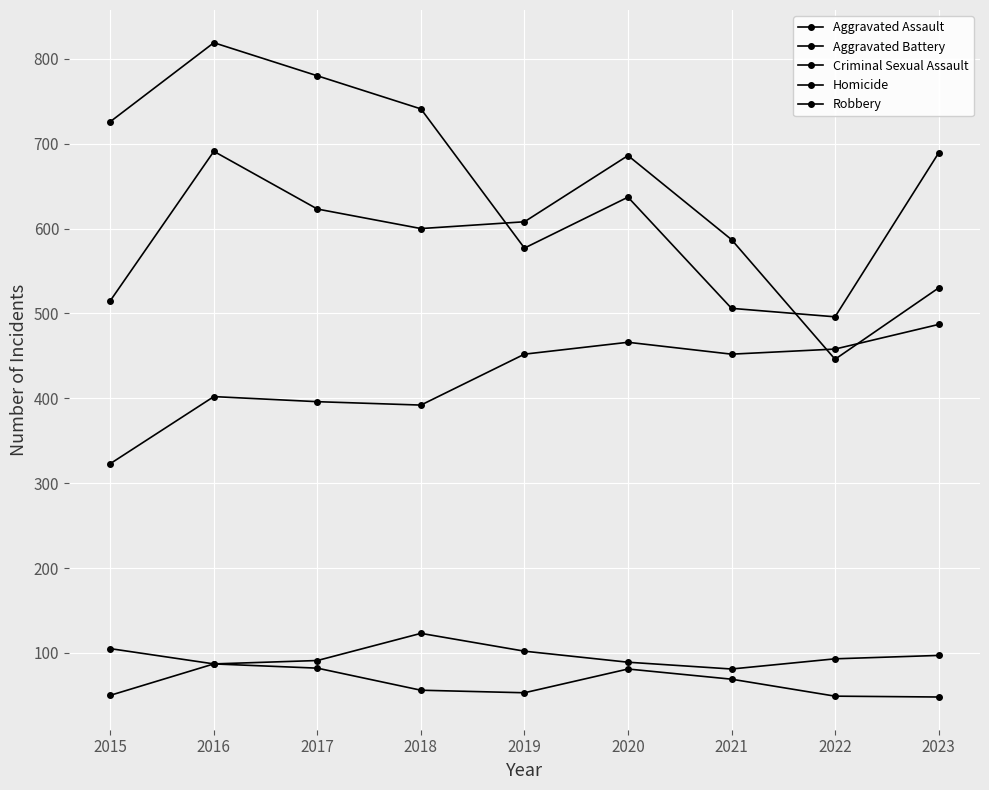

Does the chart display data point markers on the line(s)?

Yes